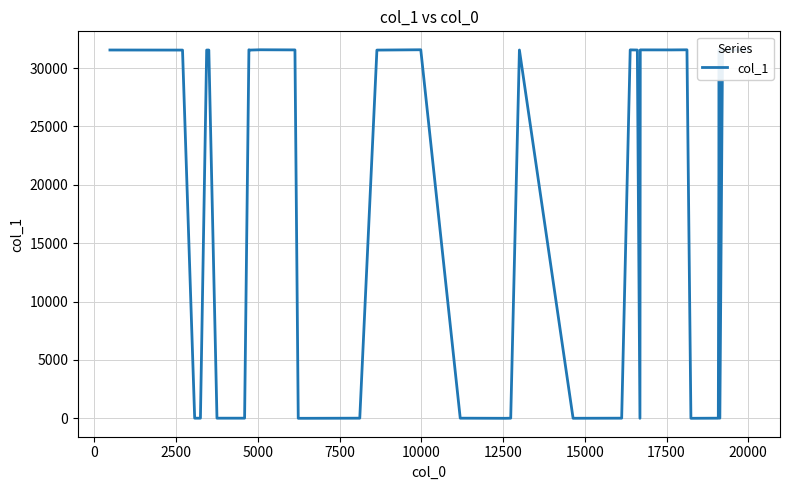

What is the difference between the maximum and minimum values?

31564